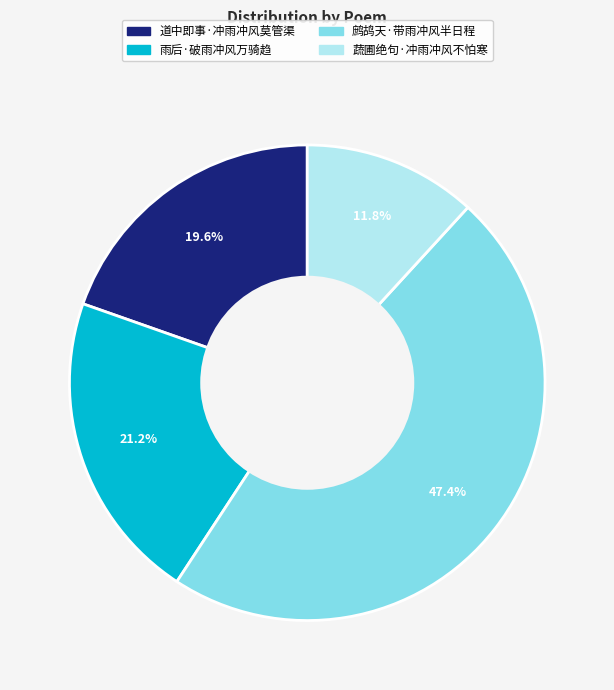

Which slice is the smallest?

蔬圃绝句·冲雨冲风不怕寒